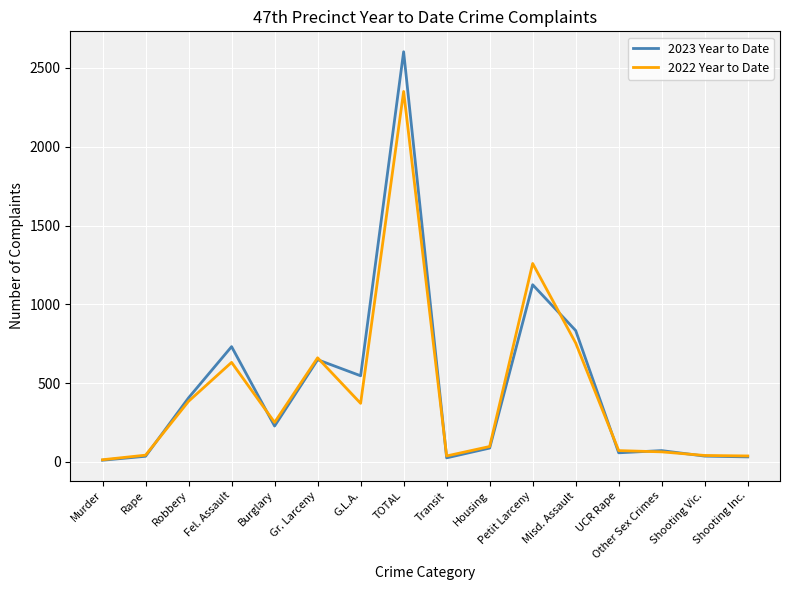

True or false: 2022 Year to Date has a value of 631 at Fel. Assault.

True